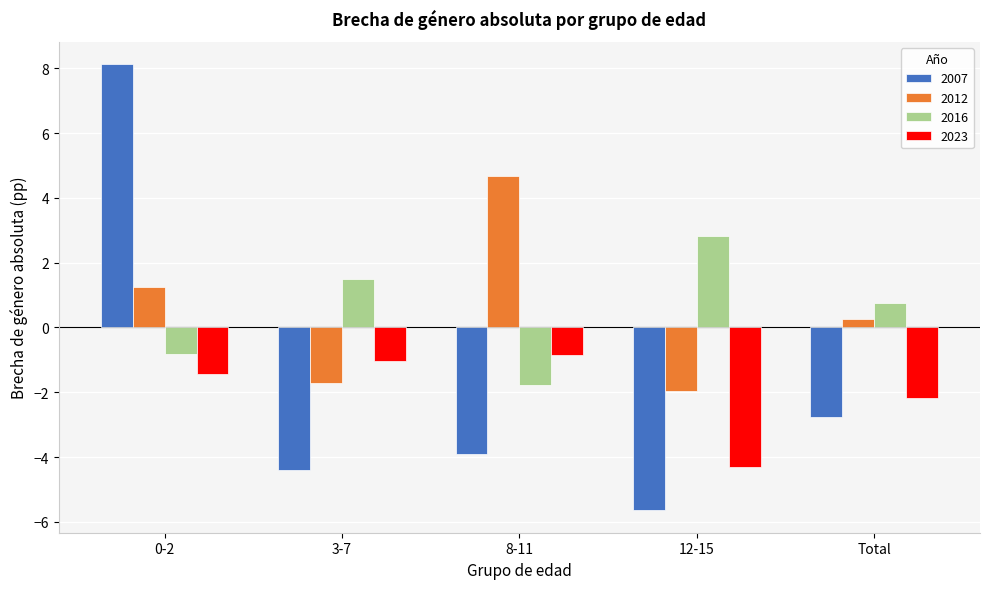

At which category is the sum across all series the highest?

0-2